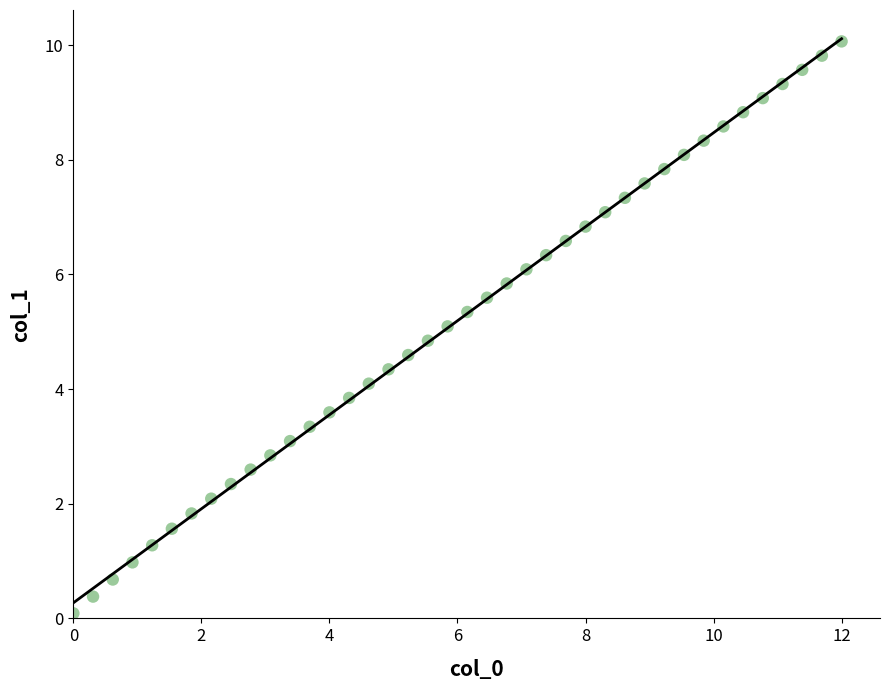

What is the range of Y values (max minus min)?

10.0